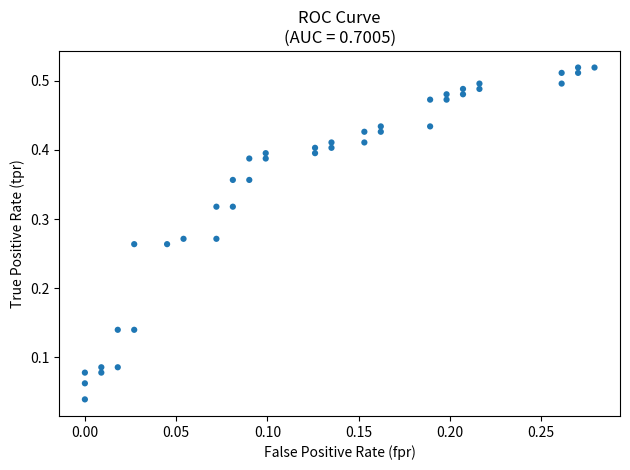

Count the number of points in this scatter plot.

40